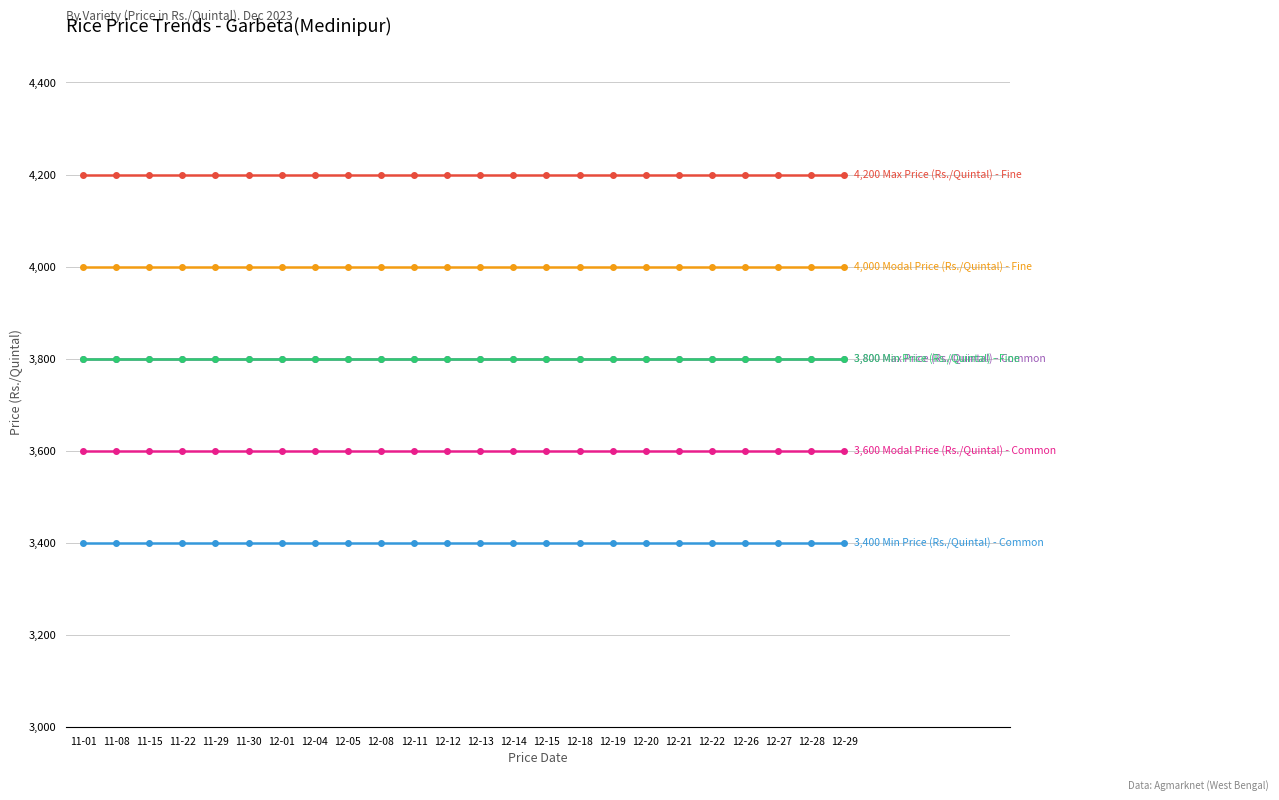

Does the chart have visible grid lines?

Yes